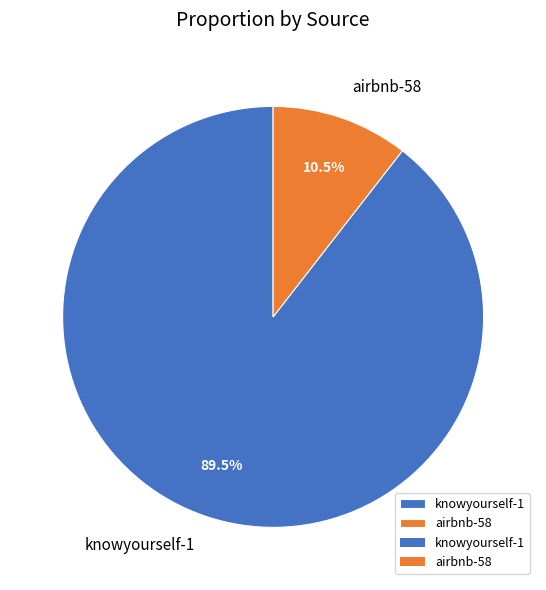

Combined, what portion of the pie is knowyourself-1 and airbnb-58?

100.0%